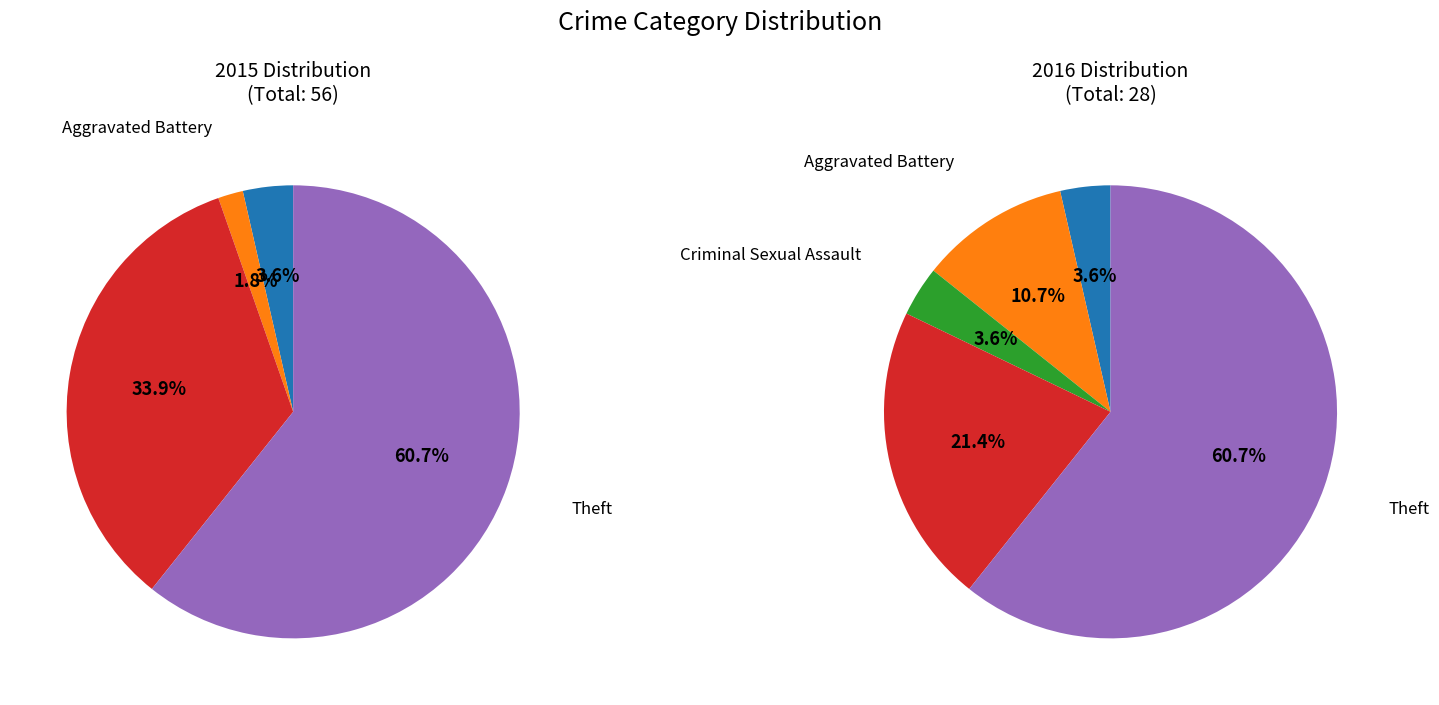

Which slice is the smallest?

Criminal Sexual Assault